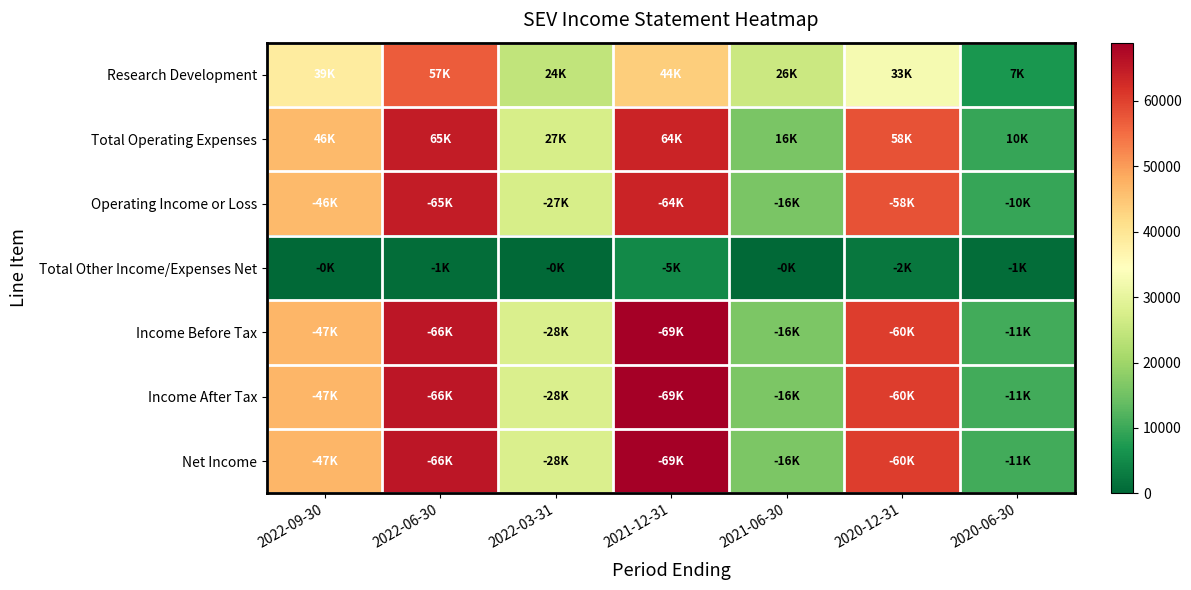

What is the total value across all series at 2022-09-30?

272500